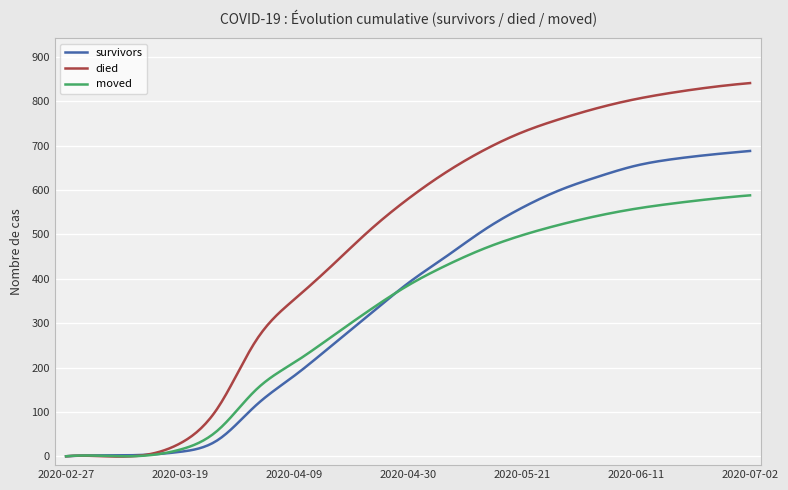

What are all the series names shown in the legend?

survivors, died, moved